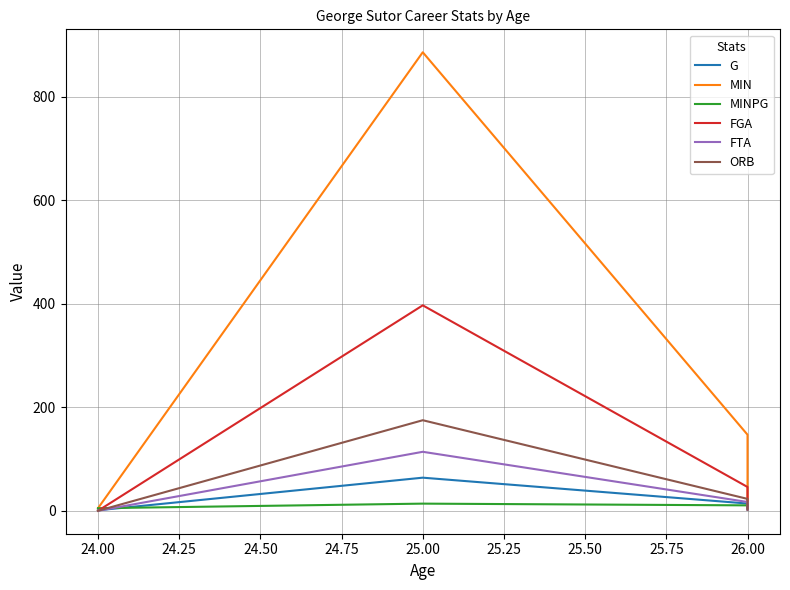

Rank the series by their maximum value, from highest to lowest.

MIN, FGA, ORB, FTA, G, MINPG